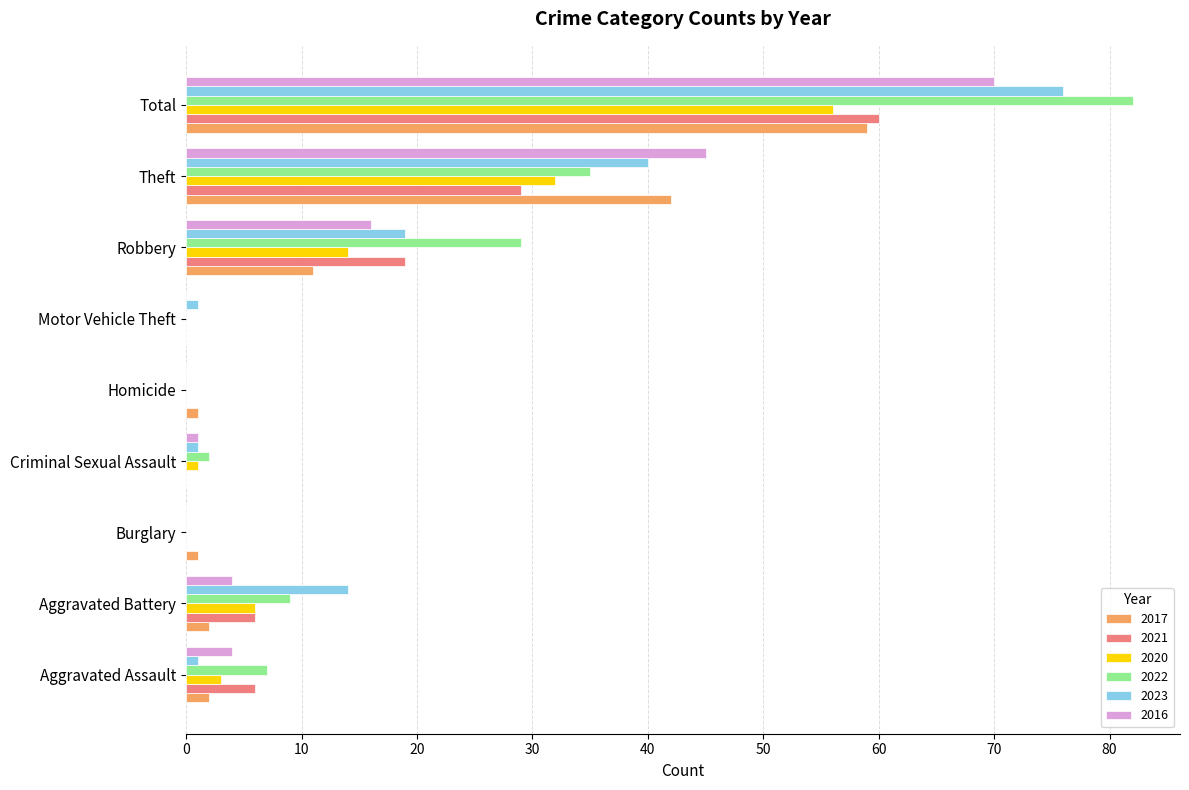

What is the sum of all 2023 values?

152